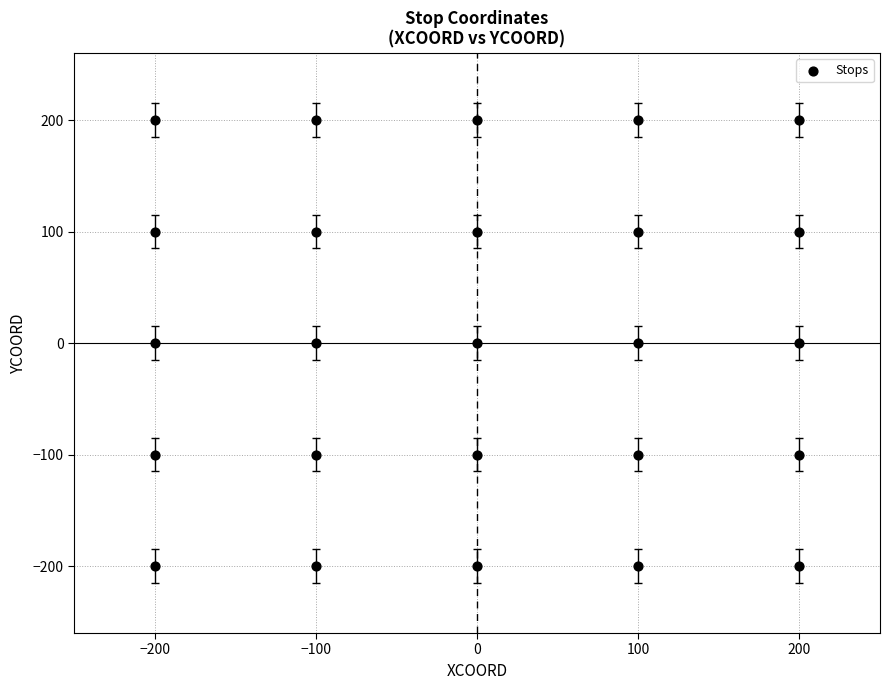

What is the range of Y values (max minus min)?

400